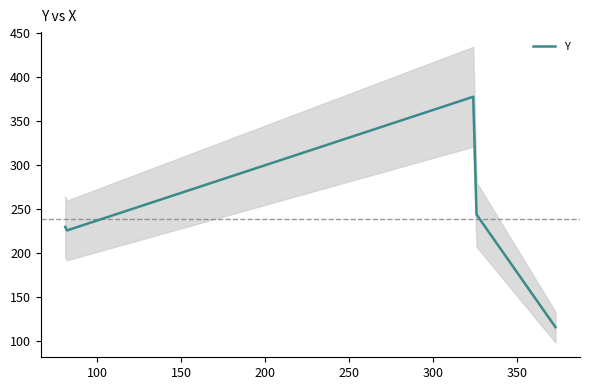

True or false: the data shows 394 at 50.

False